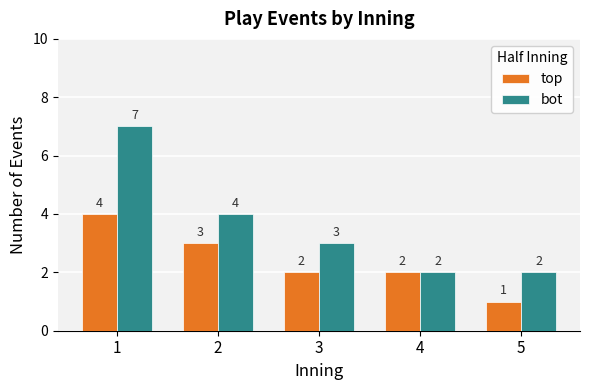

At which label is bot closest to 4?

2